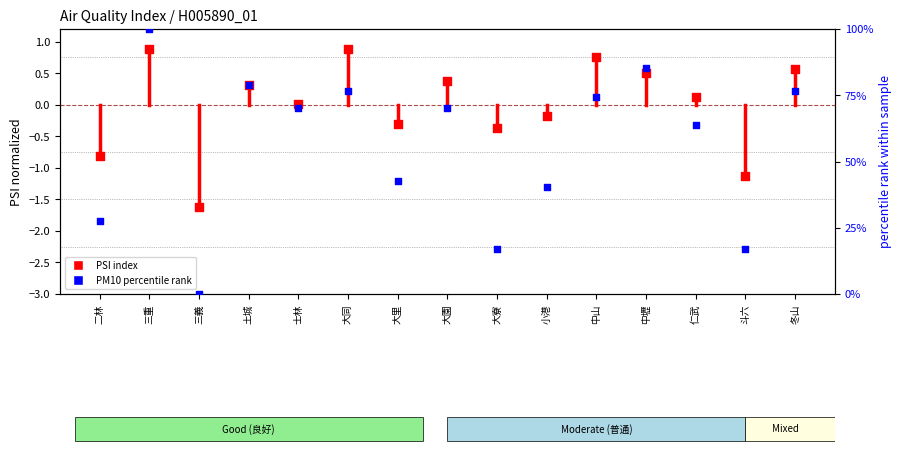

Which series has the largest total across all categories?

PM10